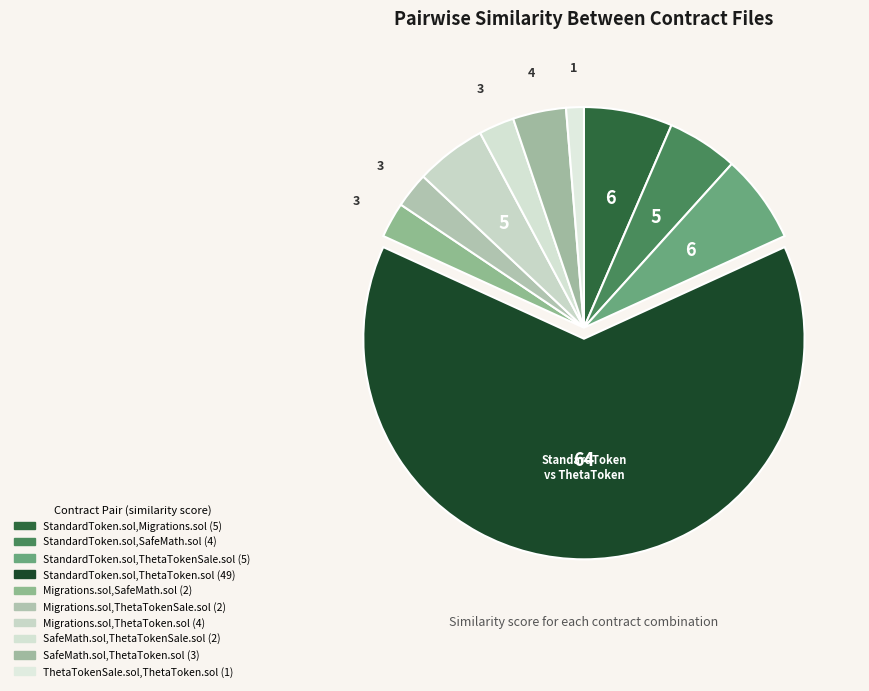

Is there a majority slice in this chart?

Yes